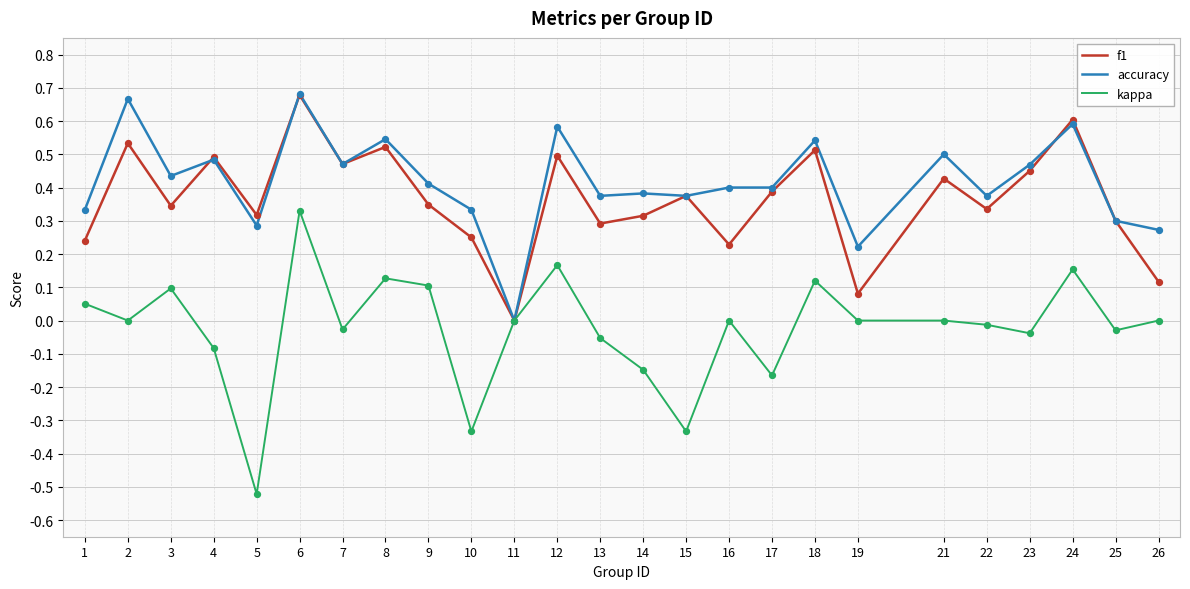

At which category is the sum across all series the highest?

6